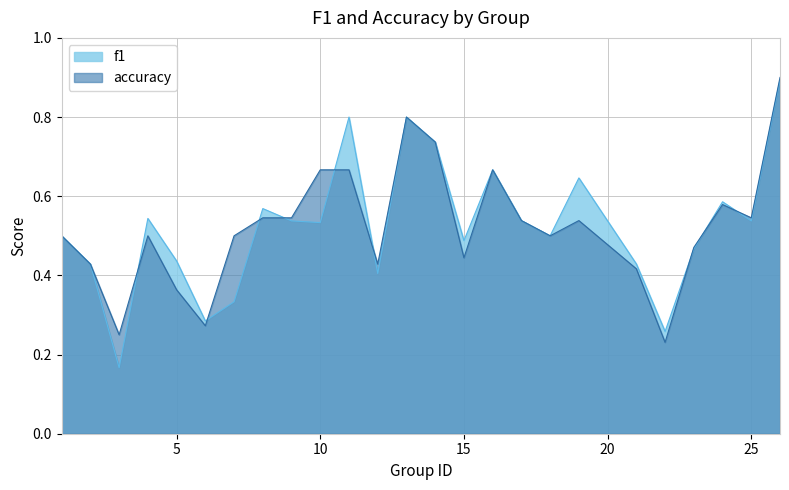

How many accuracy values are between 0 and 1?

25